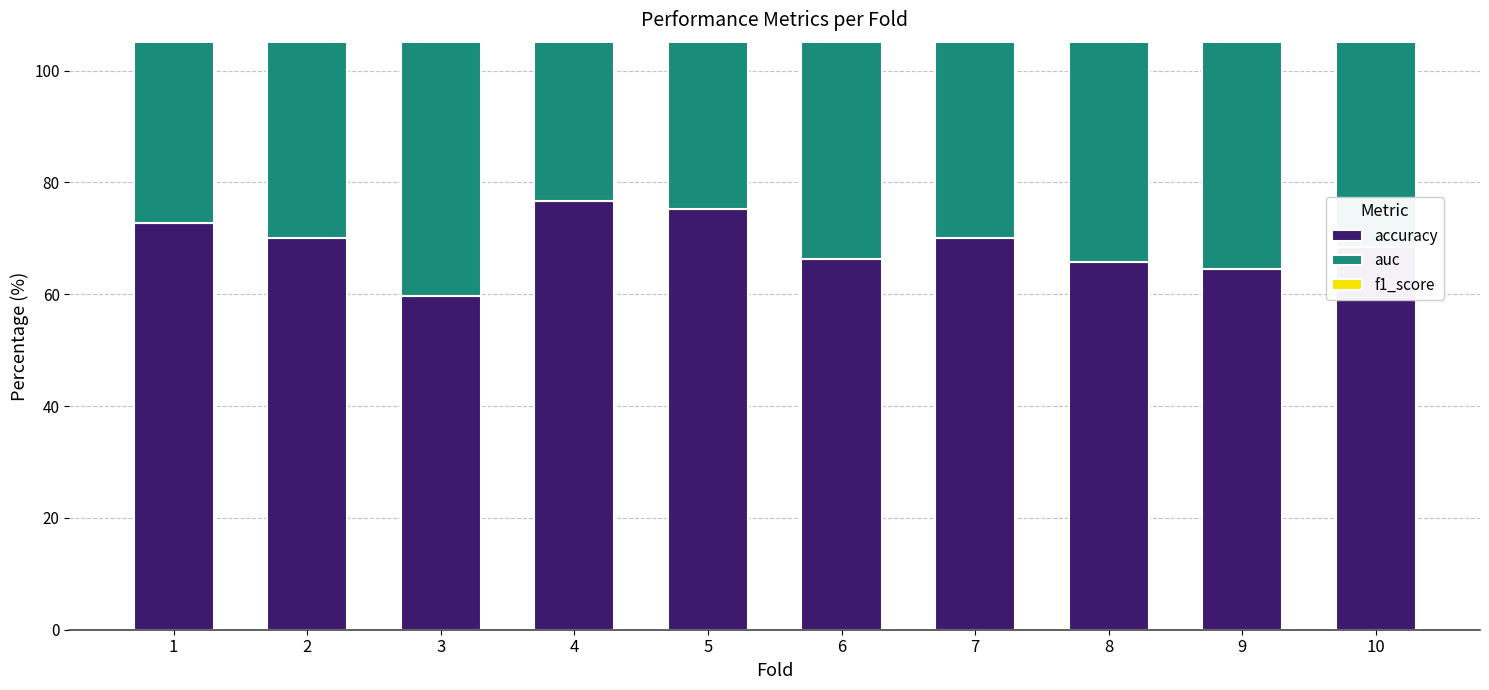

The value of f1_score at 7 is 0.7. True or false?

True